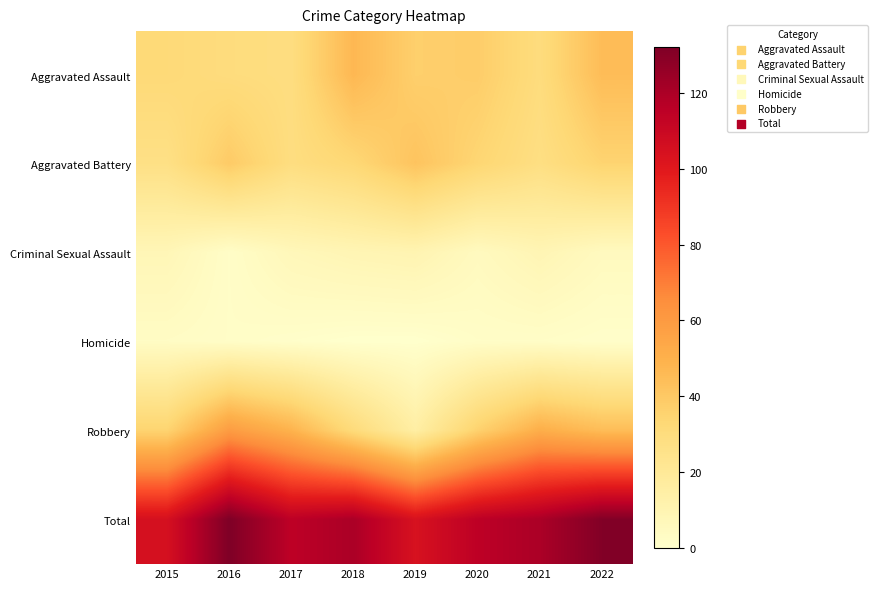

What is the difference between the highest and lowest values at 2022?

130